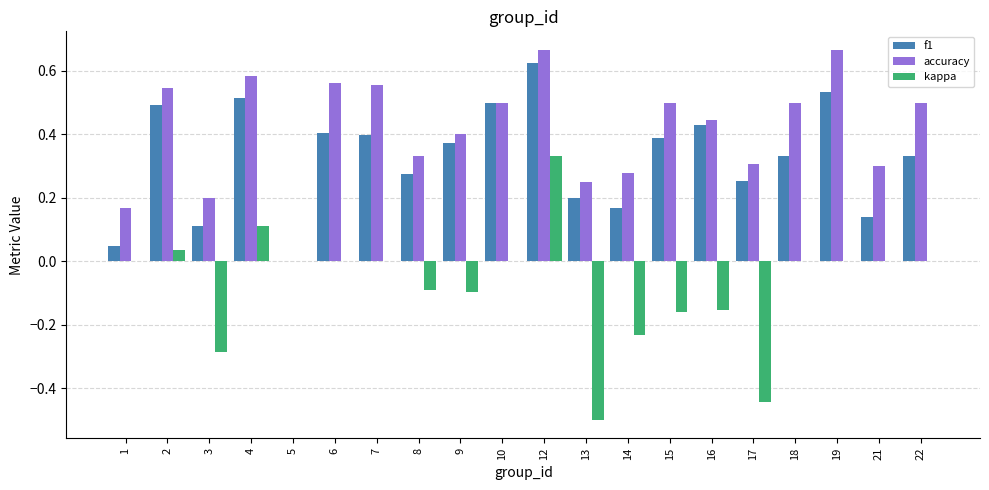

How many values in f1 are above zero?

19